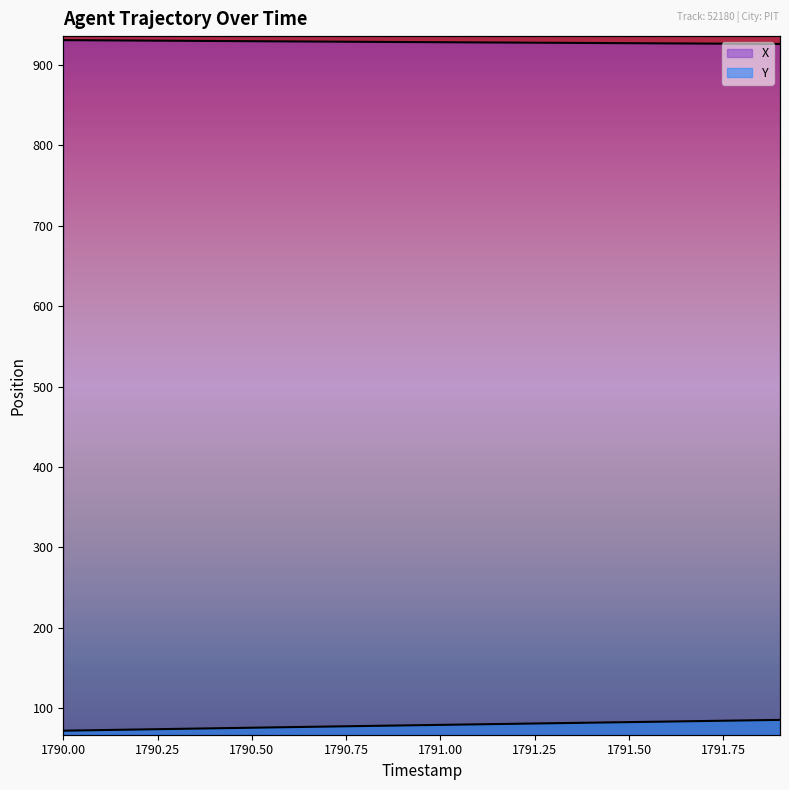

At which category is the sum across all series the highest?

1791.9